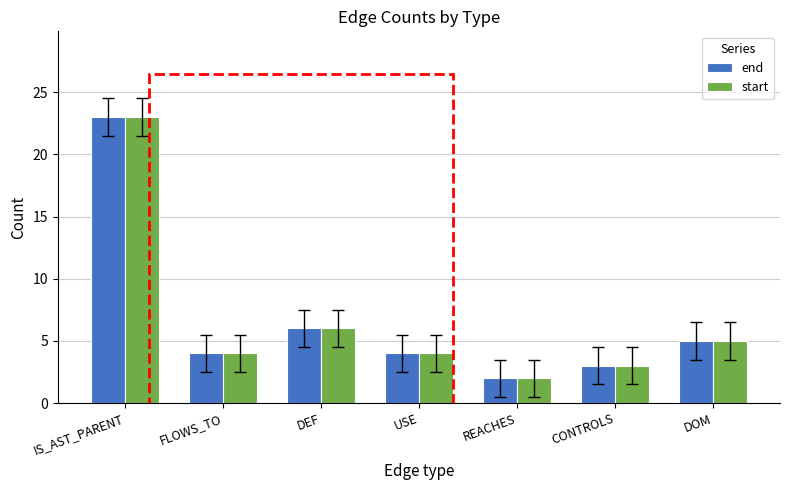

At which category does the chart reach its minimum across all series?

REACHES